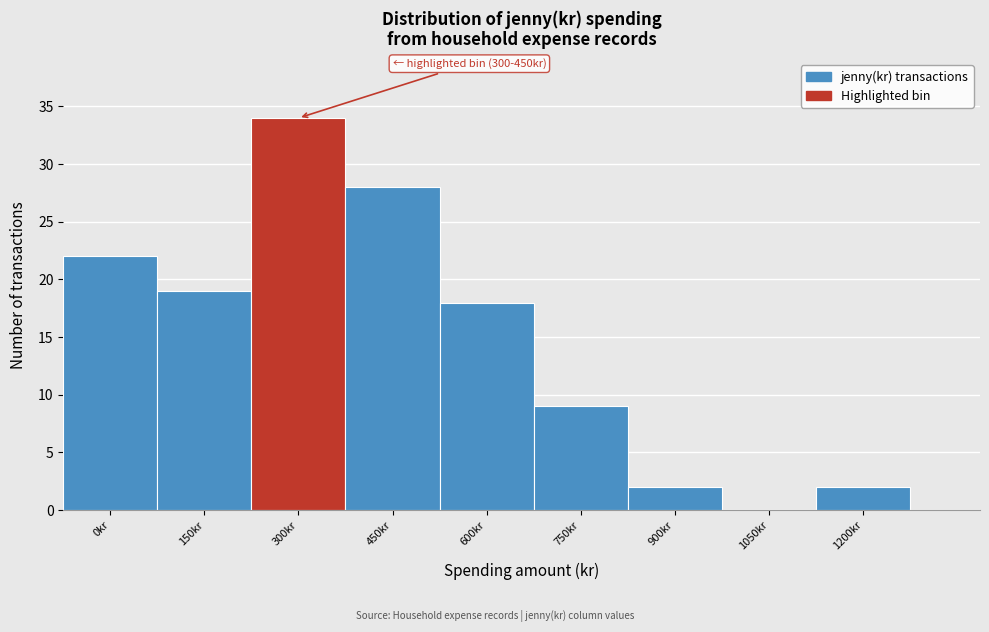

Reading right to left, list all the values displayed in this chart.

1200kr=2	1050kr=0	900kr=2	750kr=9	600kr=18	450kr=28	300kr=34	150kr=19	0kr=22